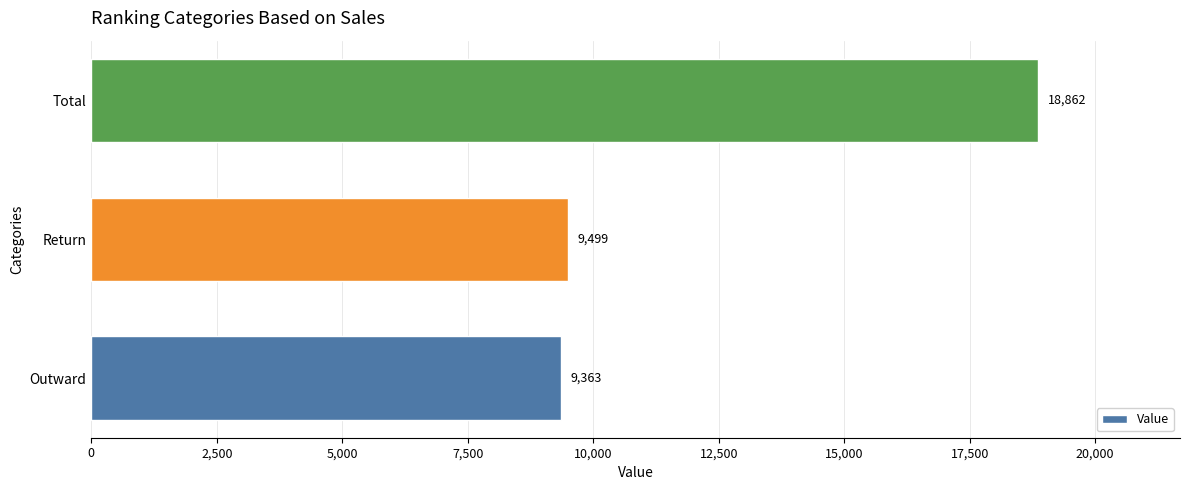

How many bars are there in total?

3